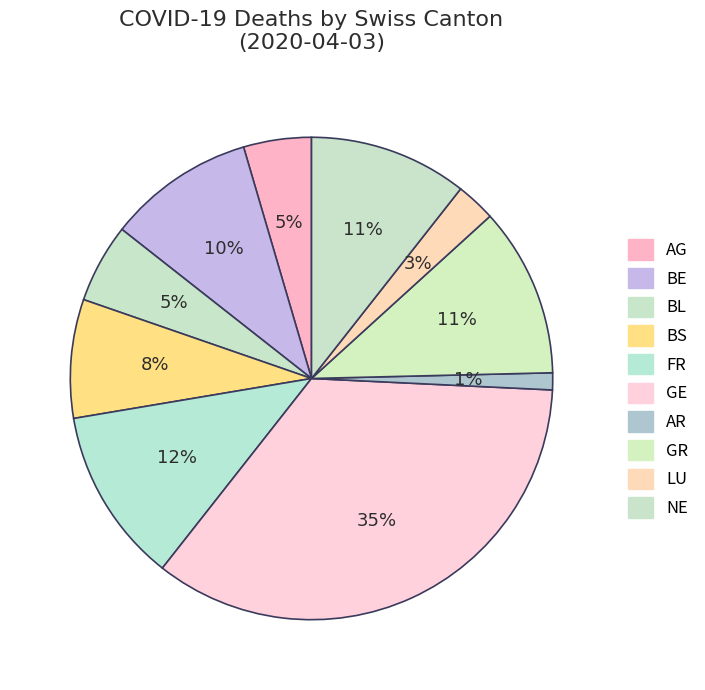

Does any single category account for the majority?

No